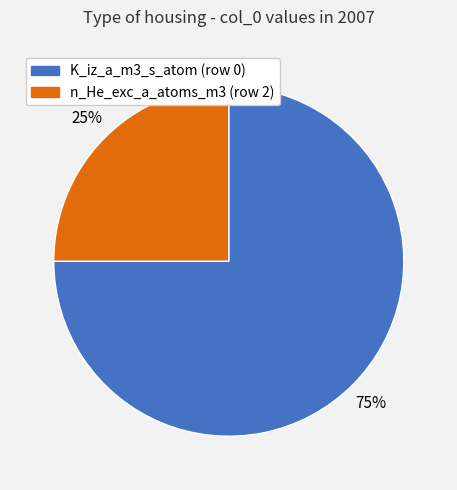

To the nearest percent, what is the difference between the largest and smallest slice percentages?

50%